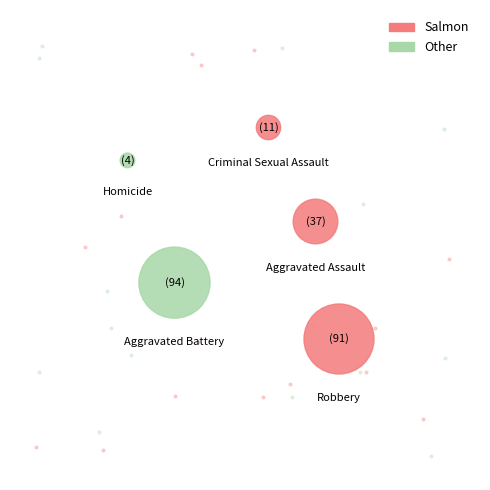

To the nearest percent, what percentage of the pie is Aggravated Assault?

16%